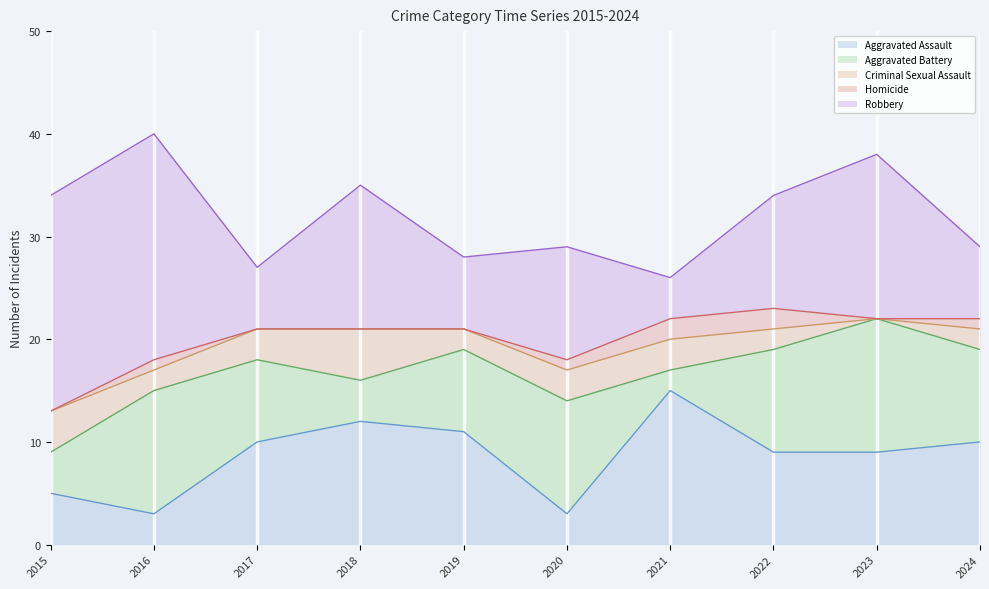

Does the chart display data point markers on the line(s)?

No